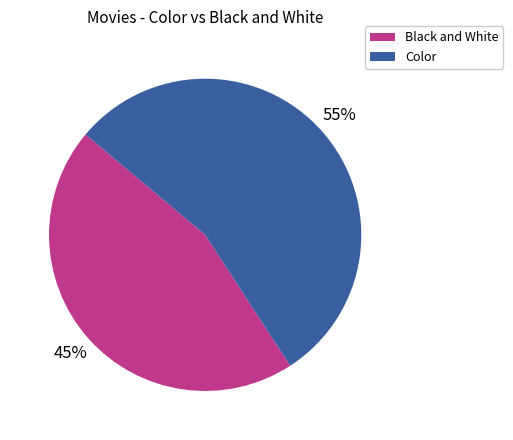

Approximately how many times larger is the value at Color compared to Black and White?

1.2